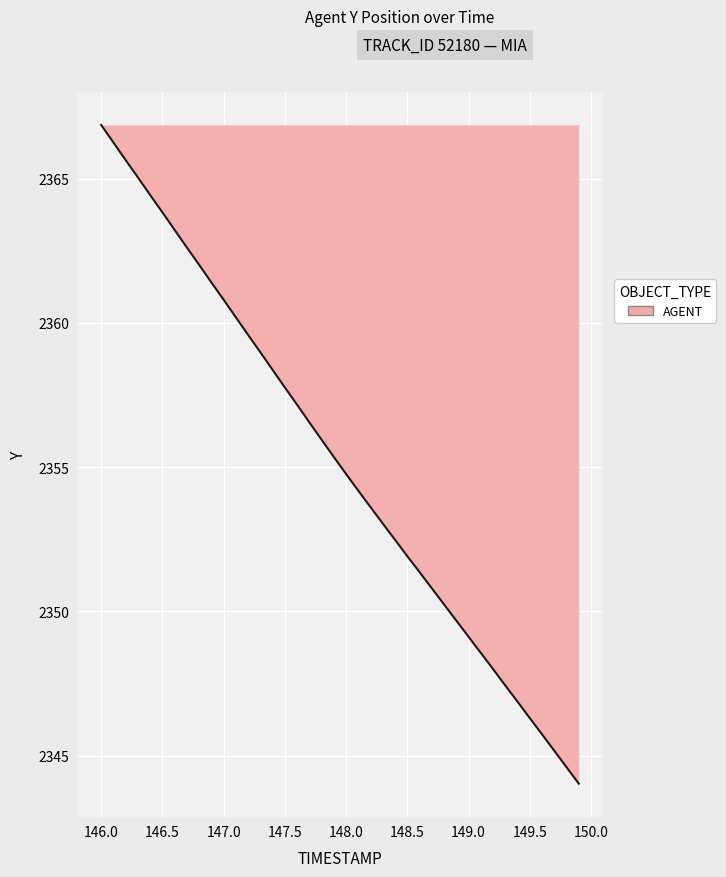

What is the maximum value shown in the chart?

2366.9